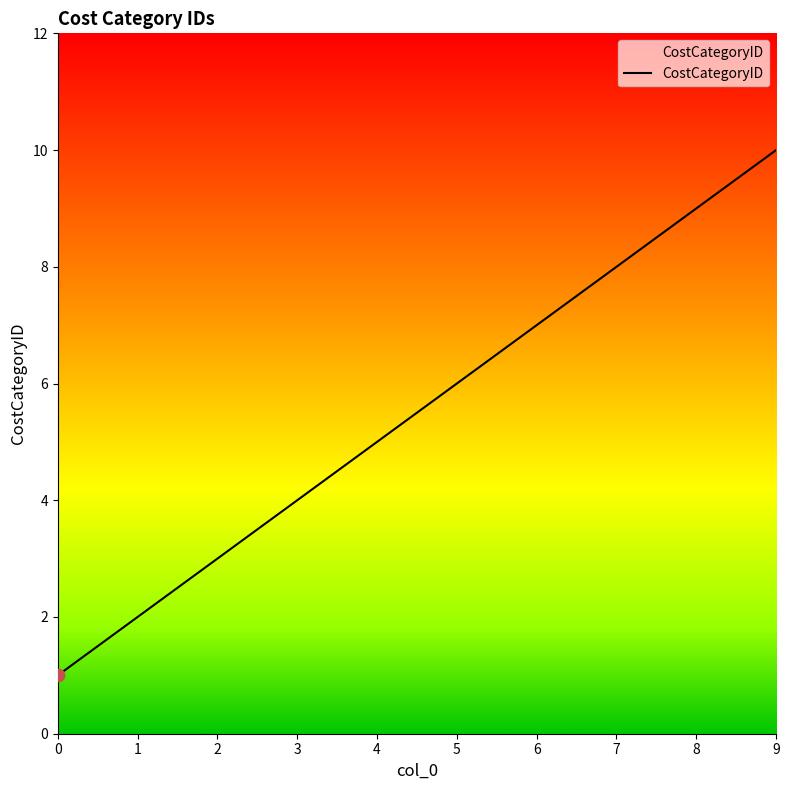

What is the change in value from 5 to 8?

+3